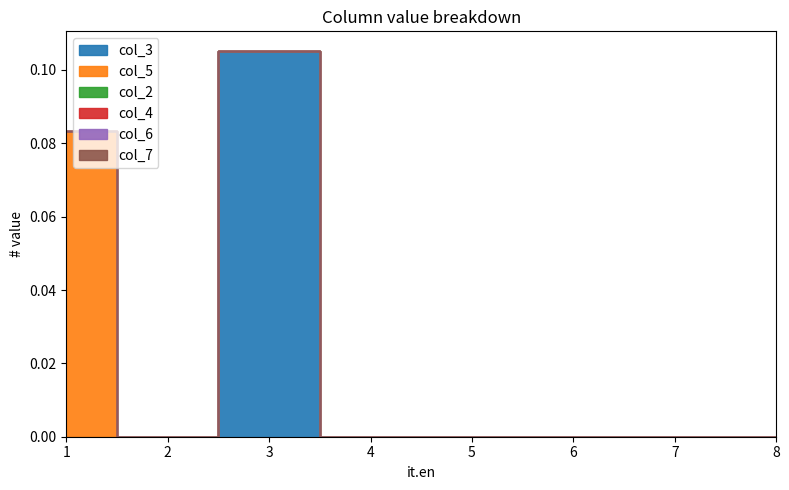

True or false: col_2 and col_4 cross at least once.

False